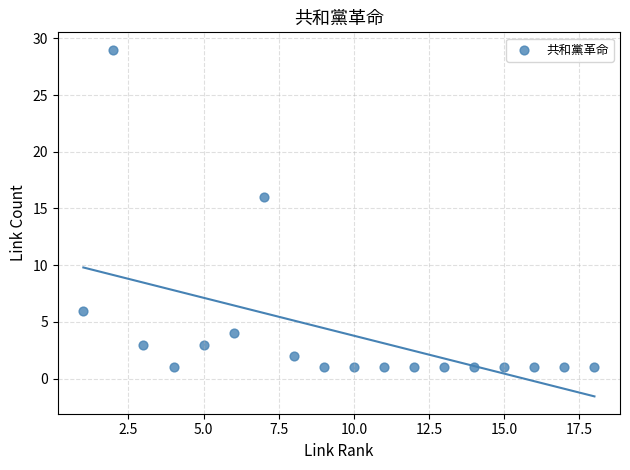

What Y value in the scatter plot is closest to 15?

16